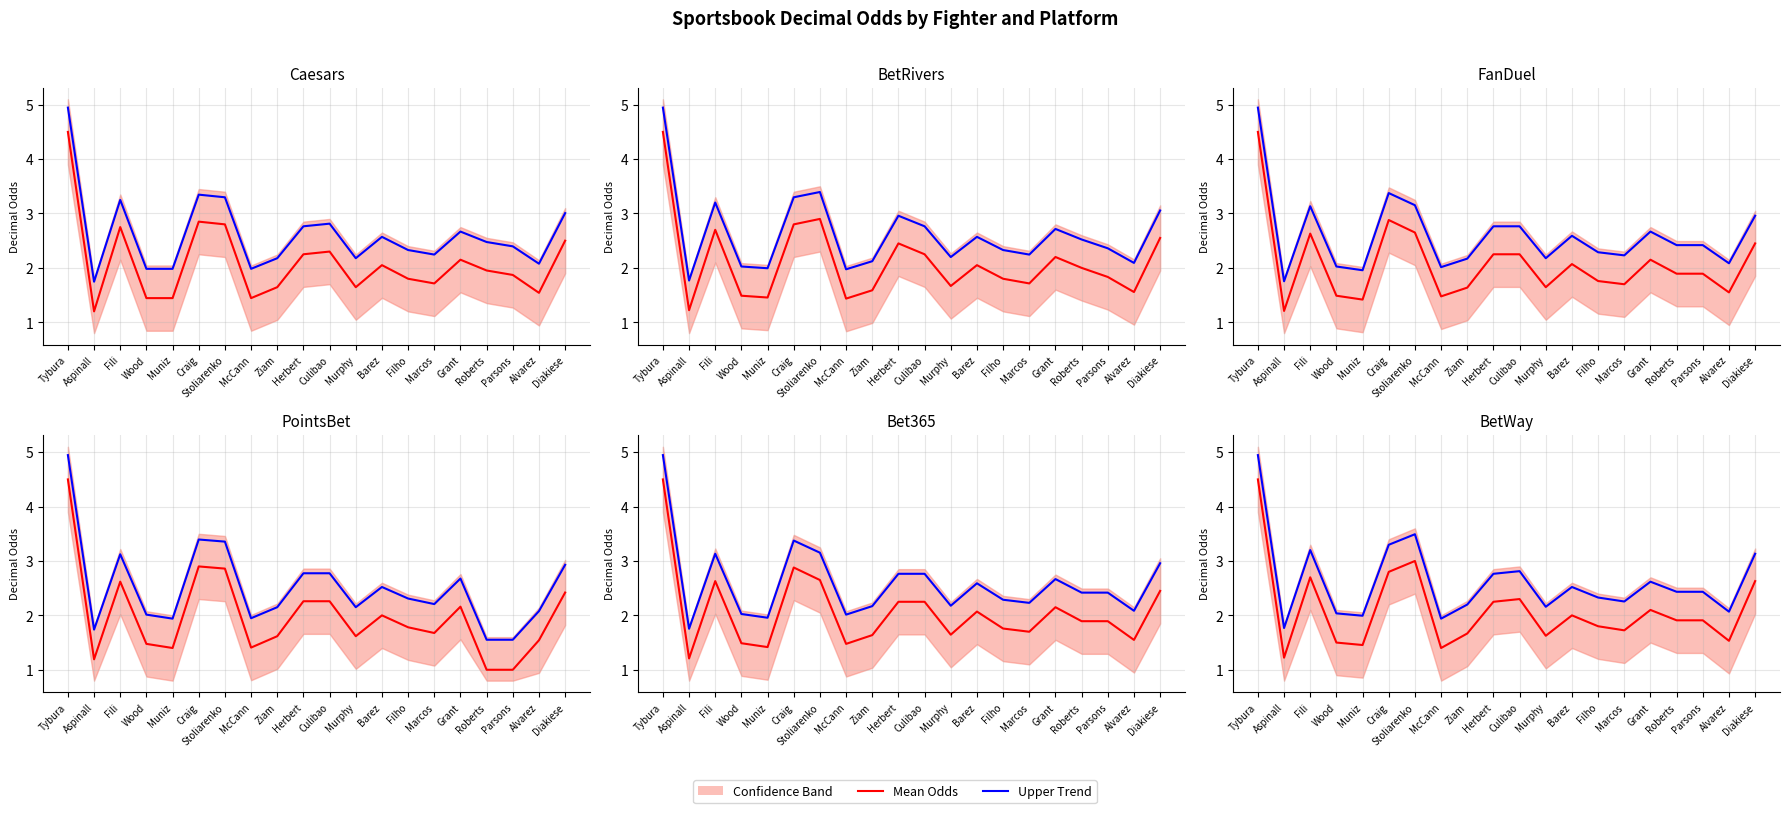

True or false: Mean has more than 0 interior local peaks.

True